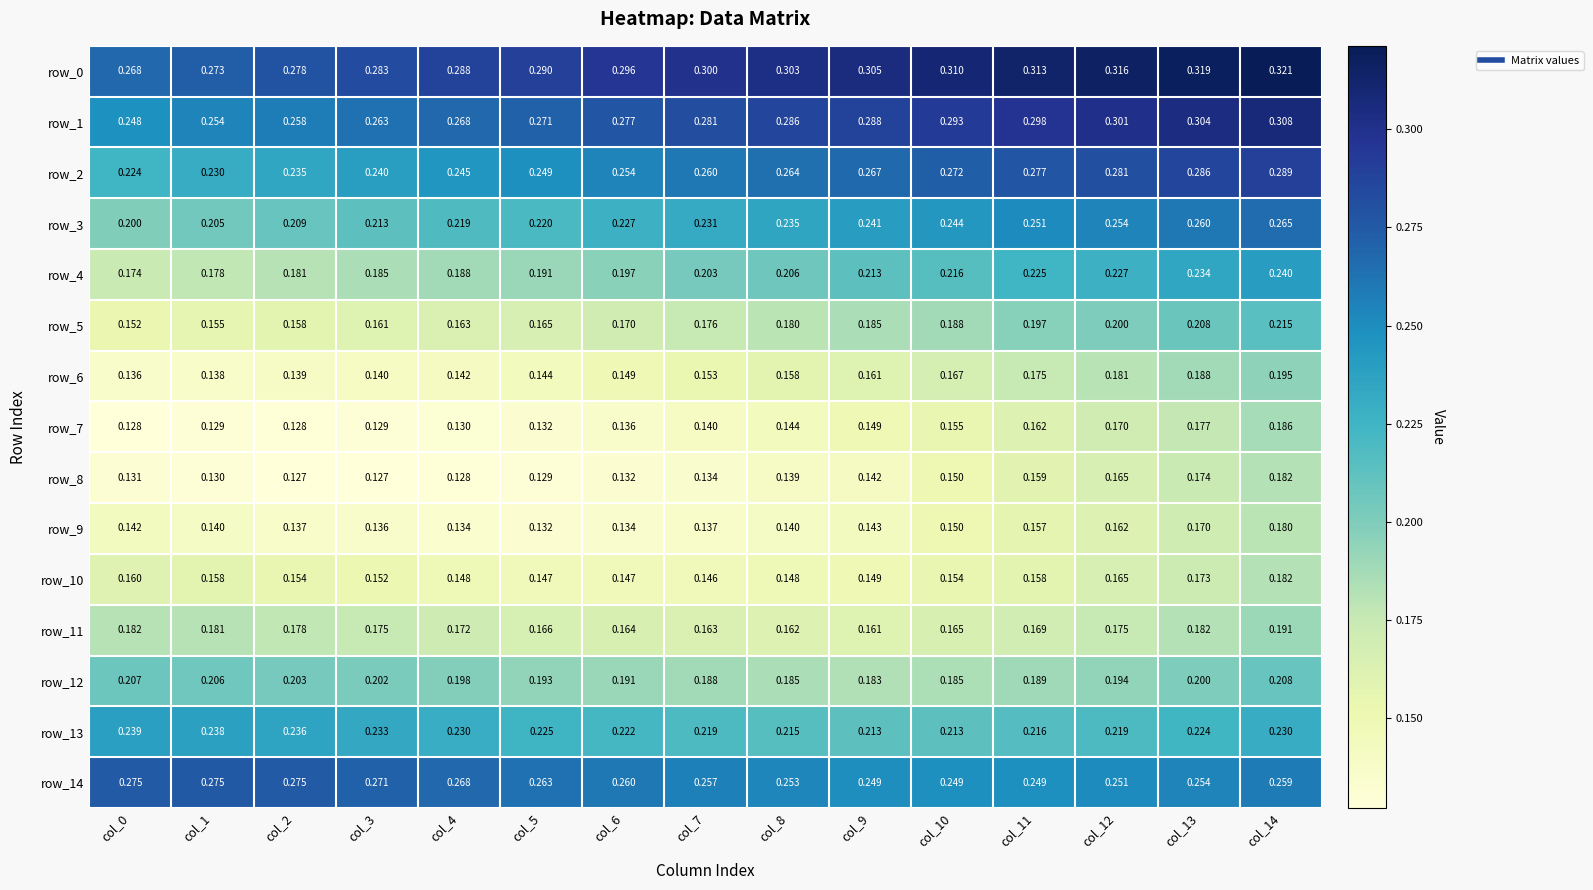

What is the greatest value displayed?

0.3